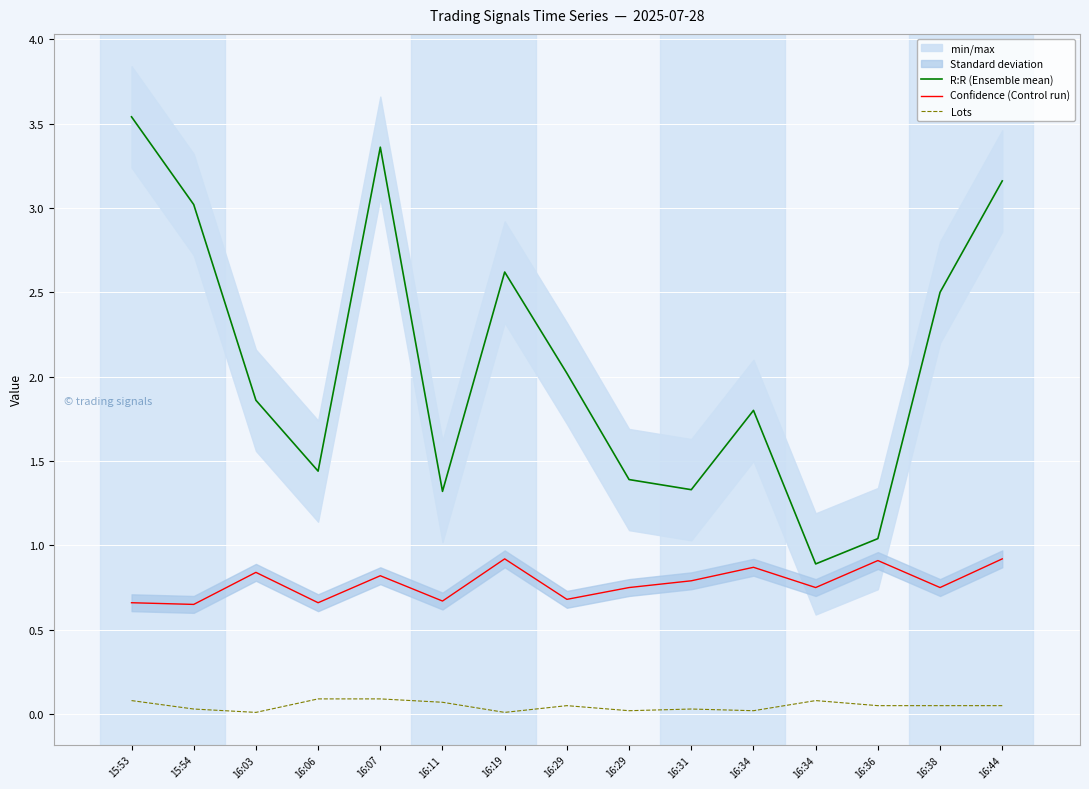

What is the total value across all series at 16:31?

2.1